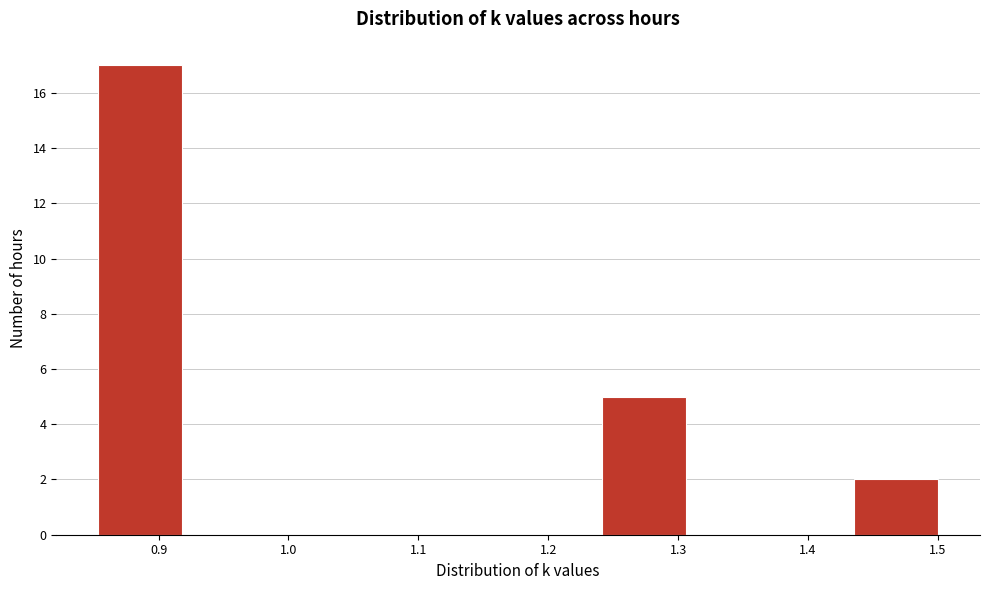

Reading left to right, transcribe this chart: for each bar, give the range it covers on the x-axis and its height. Neither the bar edges nor the heights are printed on the chart, so give them approximately, as read against the axes.

0.85 to 0.92: 17
0.92 to 0.98: 0
0.98 to 1.05: 0
1.05 to 1.11: 0
1.11 to 1.18: 0
1.18 to 1.24: 0
1.24 to 1.31: 5
1.31 to 1.37: 0
1.37 to 1.44: 0
1.44 to 1.50: 2